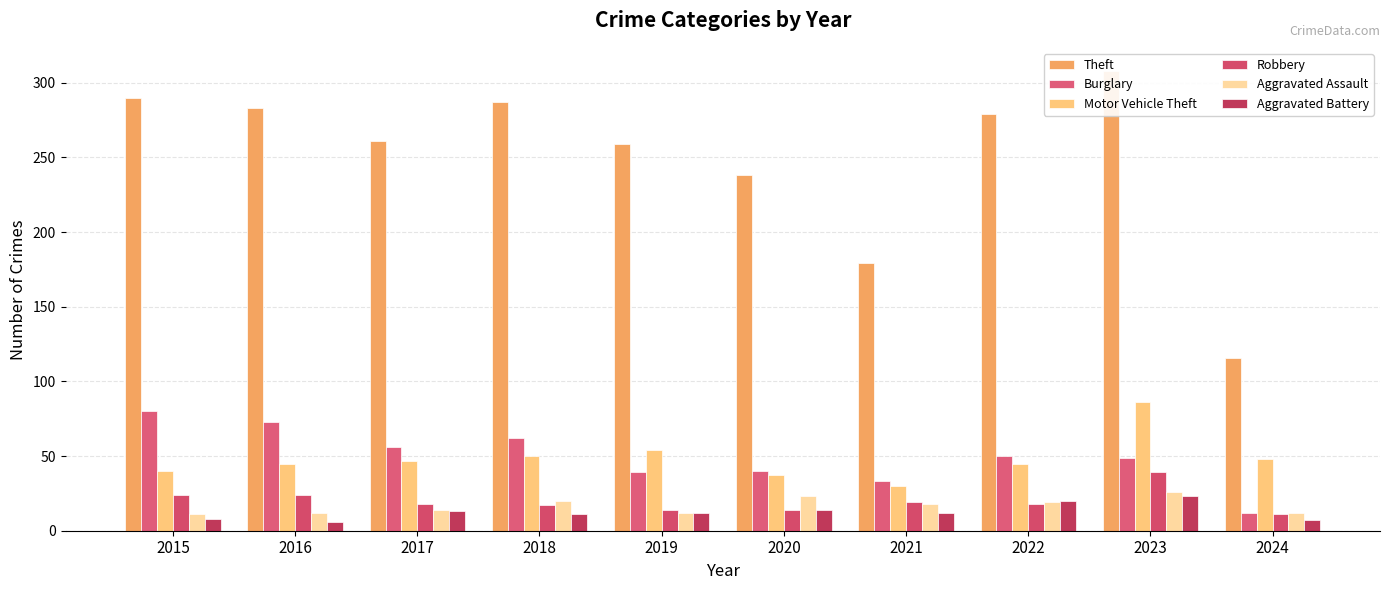

Are the bars horizontal?

No